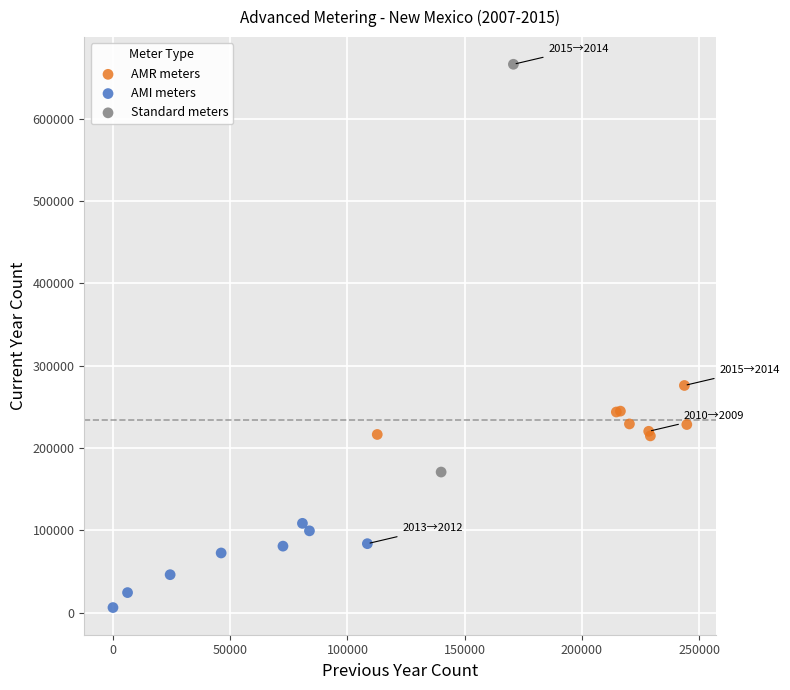

Which series has the widest spread of Y values?

Standard meters